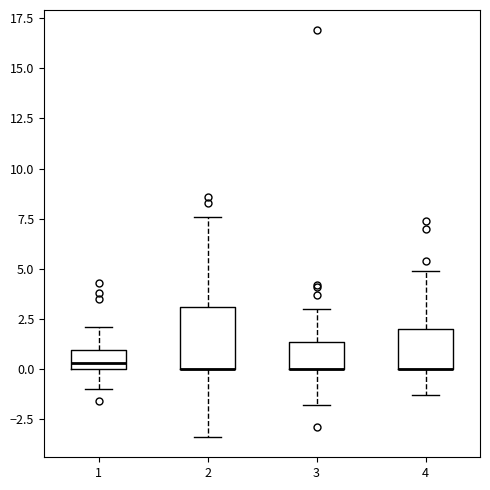

Comparing the boxes themselves (not the whiskers), which one is the tallest?

2